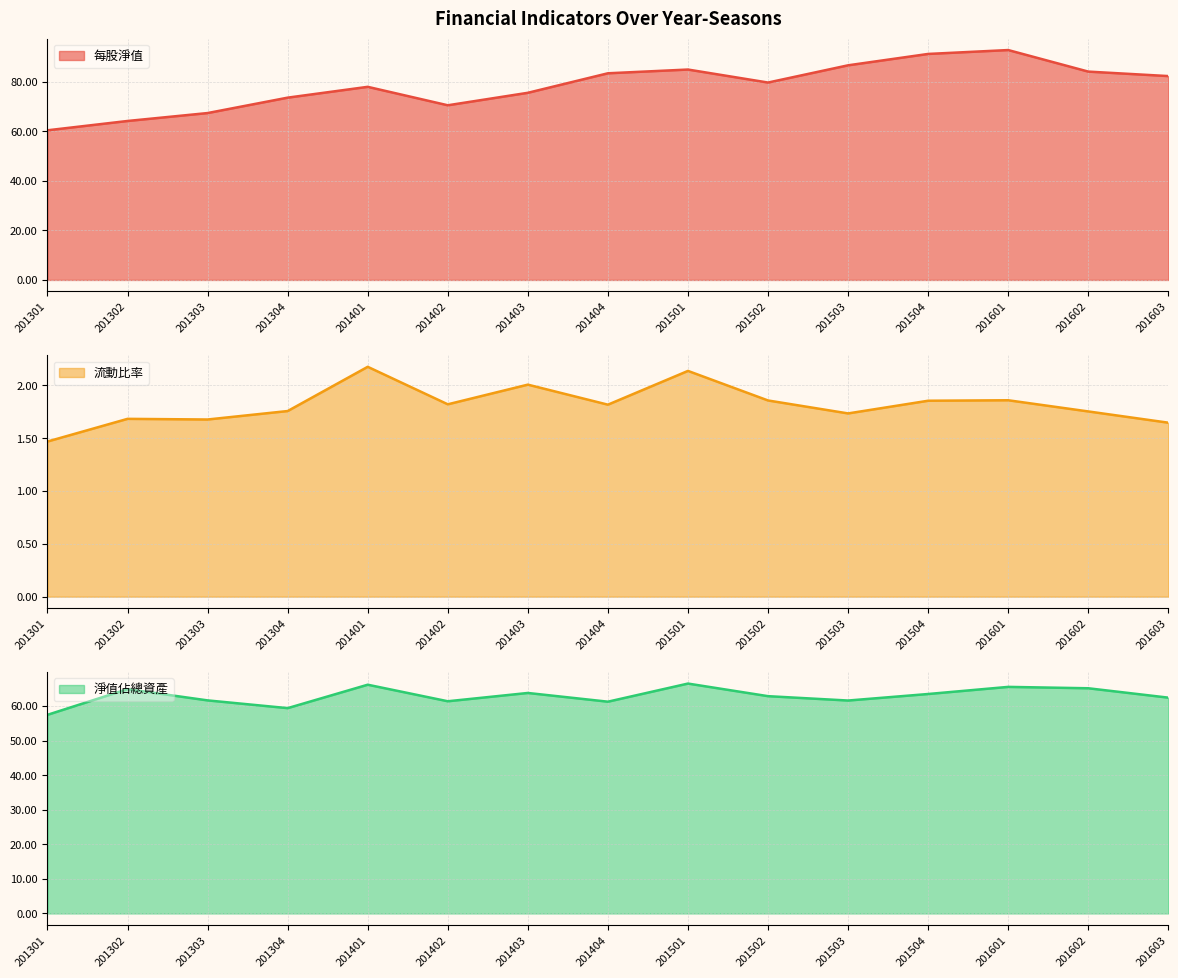

What value does the 流動比率 series have at 201601?

1.9